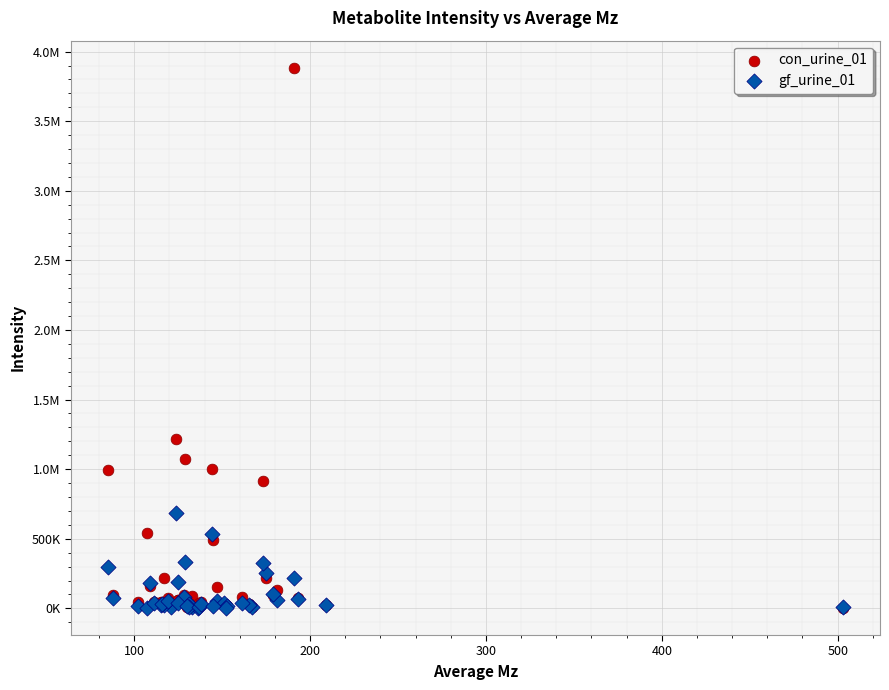

What are all the series names shown in the legend?

con_urine_01, gf_urine_01